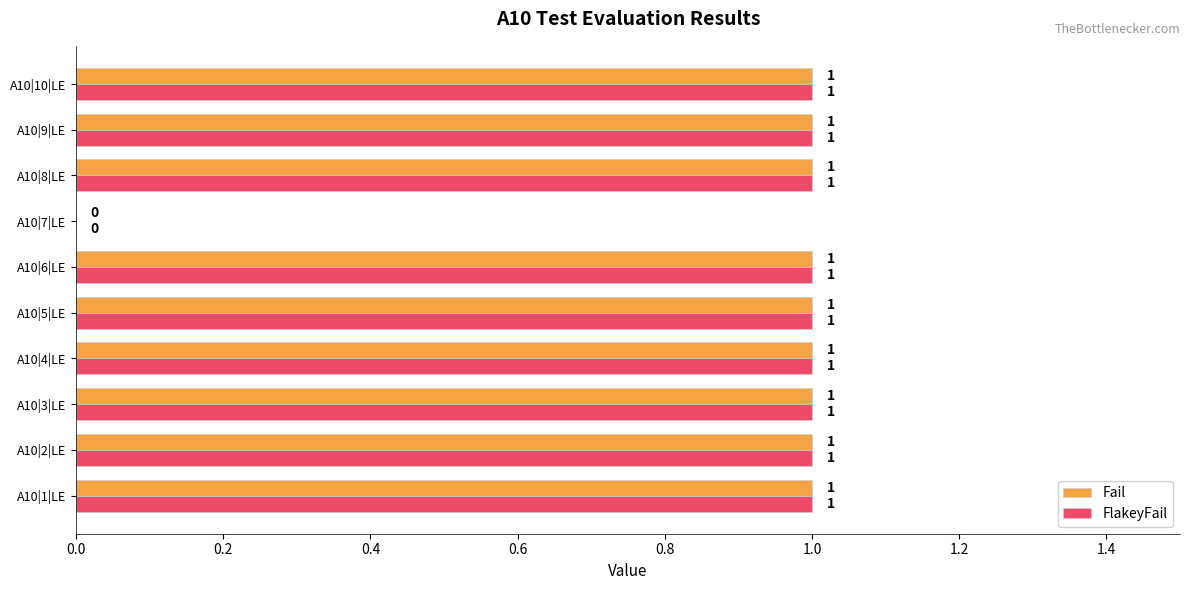

Is the value of FlakeyFail at A10|10|LE greater than the value of Fail at A10|7|LE?

Yes